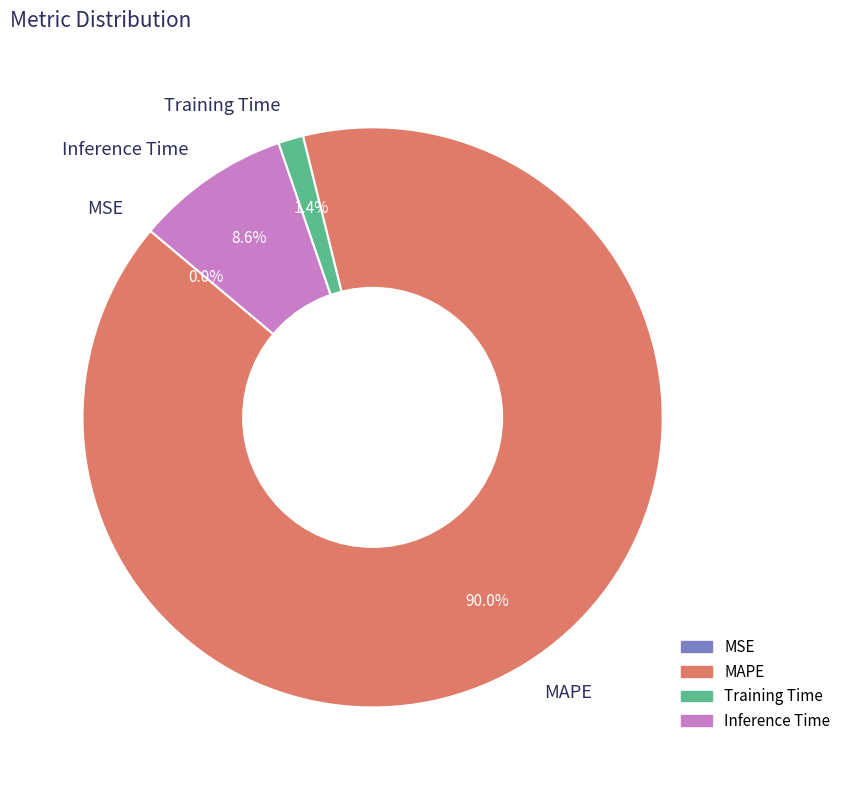

To the nearest percent, what is the difference between the largest and smallest slice percentages?

90%